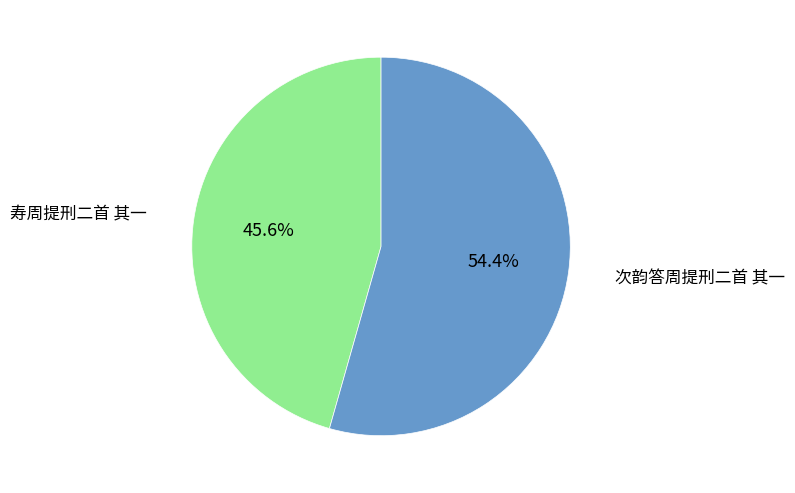

True or false: 寿周提刑二首 其一 accounts for 46% of the total.

True